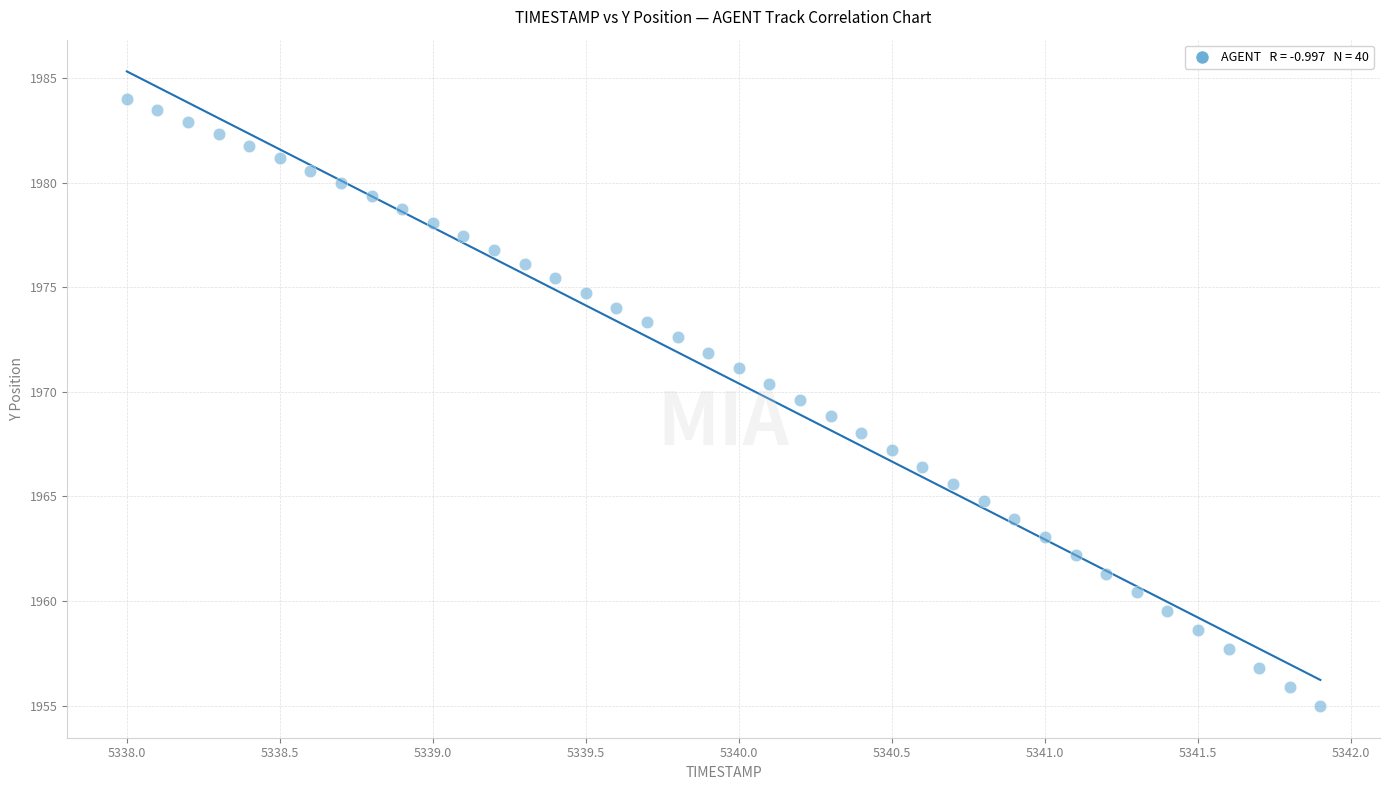

What is the range of X values (max minus min)?

3.9